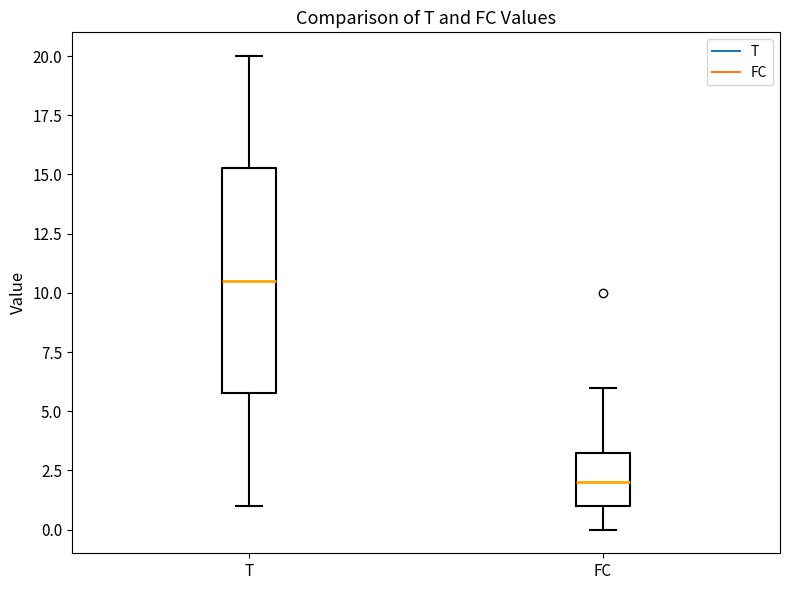

Which box's median line is the highest?

T